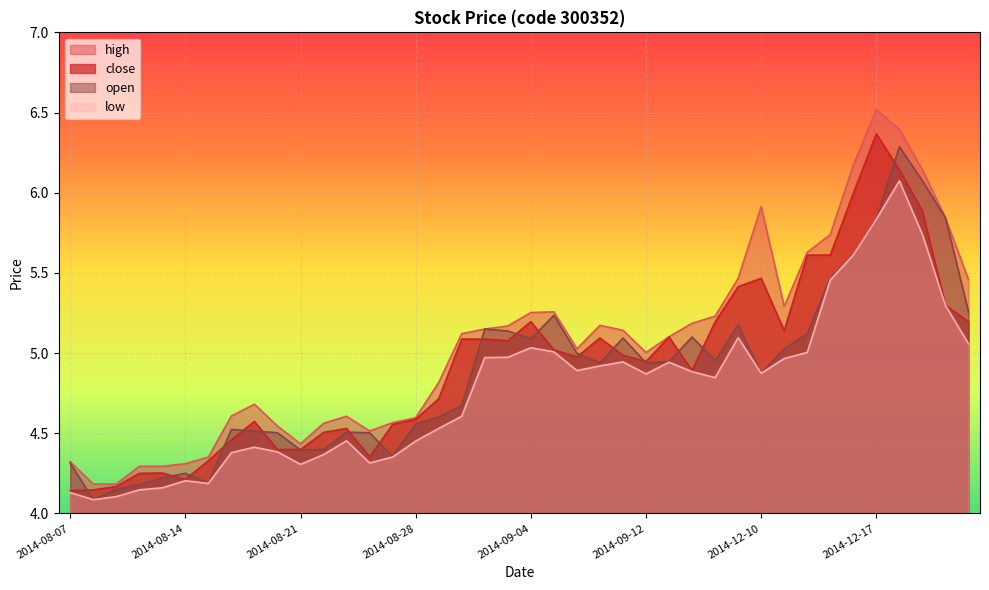

How many times do close and open cross each other?

18